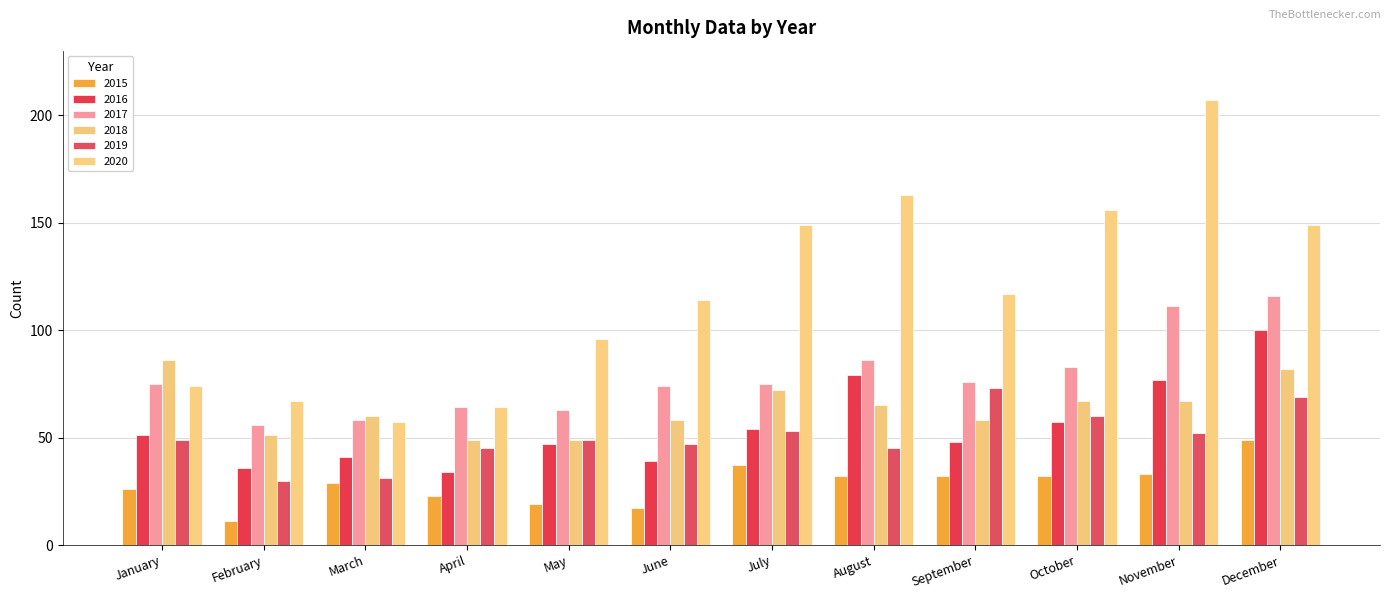

At how many categories does at least one series exceed 101?

7